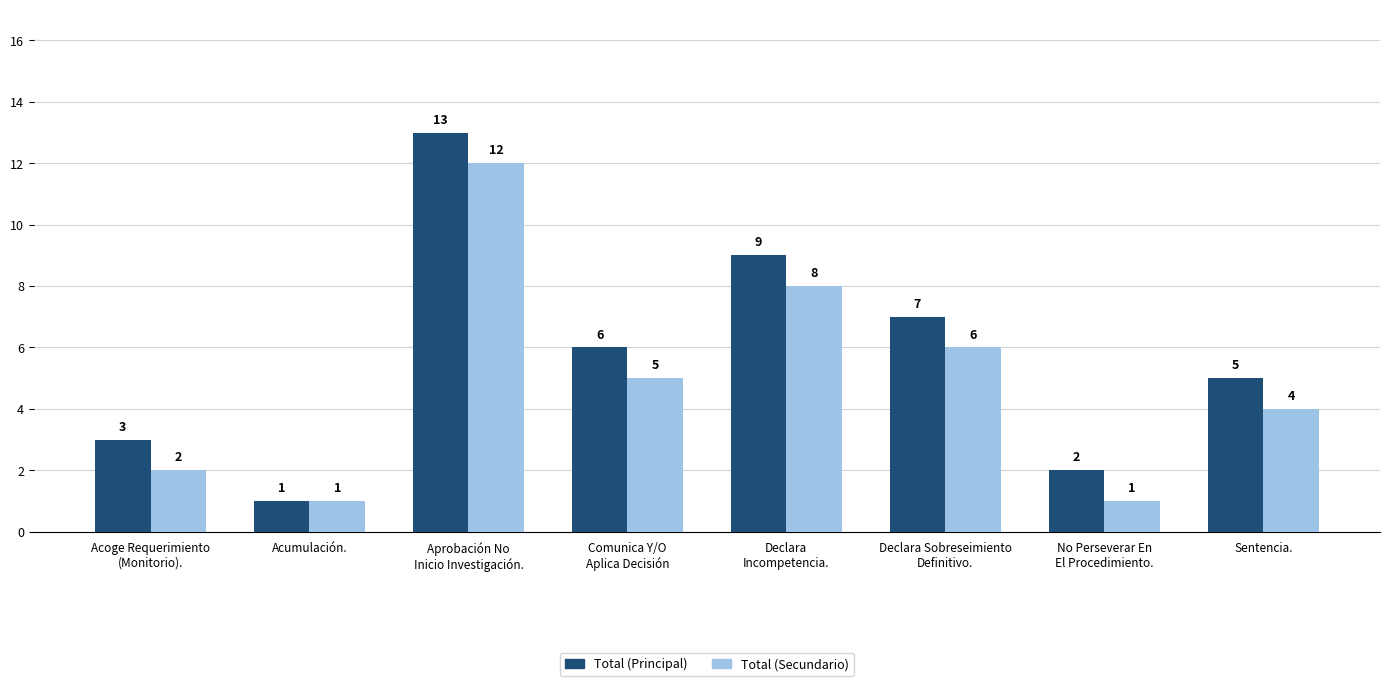

Reading right to left, extract all data points from this chart.

Total (Principal): Sentencia.=5	No Perseverar En
El Procedimiento.=2	Declara Sobreseimiento
Definitivo.=7	Declara
Incompetencia.=9	Comunica Y/O
Aplica Decisión=6	Aprobación No
Inicio Investigación.=13	Acumulación.=1	Acoge Requerimiento
(Monitorio).=3
Total (Secundario): Sentencia.=4	No Perseverar En
El Procedimiento.=1	Declara Sobreseimiento
Definitivo.=6	Declara
Incompetencia.=8	Comunica Y/O
Aplica Decisión=5	Aprobación No
Inicio Investigación.=12	Acumulación.=1	Acoge Requerimiento
(Monitorio).=2